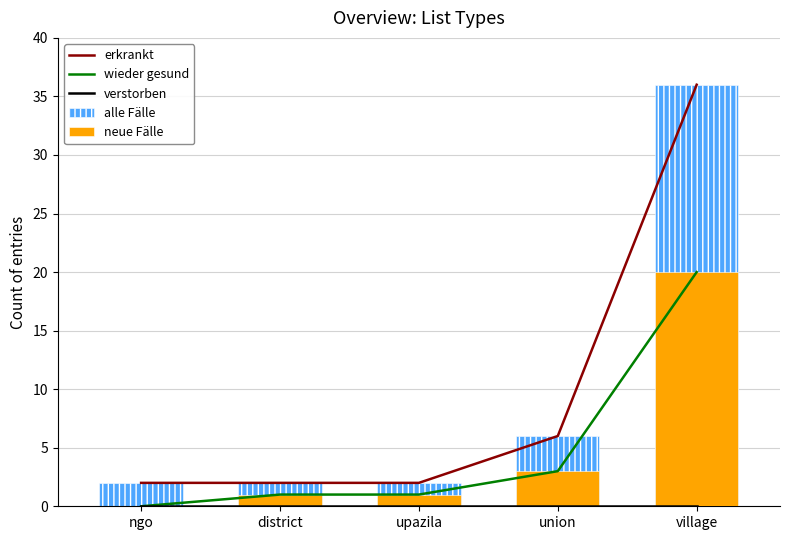

Reading right to left, extract all data points from this chart.

erkrankt: village=36	union=6	upazila=2	district=2	ngo=2
wieder gesund: village=20	union=3	upazila=1	district=1	ngo=0
verstorben: village=0	union=0	upazila=0	district=0	ngo=0
alle Fälle: village=36	union=6	upazila=2	district=2	ngo=2
neue Fälle: village=20	union=3	upazila=1	district=1	ngo=0